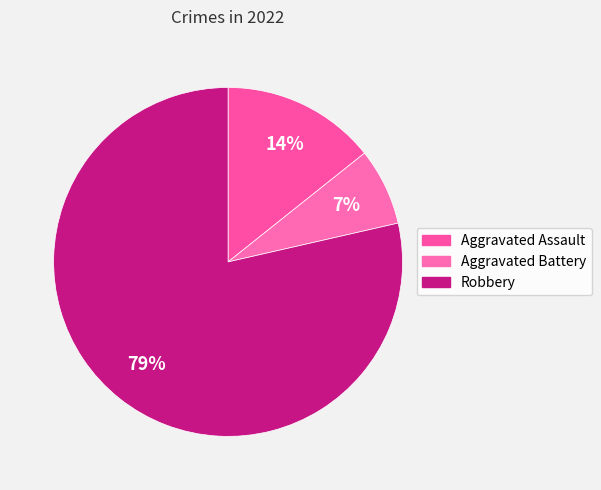

Rank the categories by value from highest to lowest.

Robbery, Aggravated Assault, Aggravated Battery